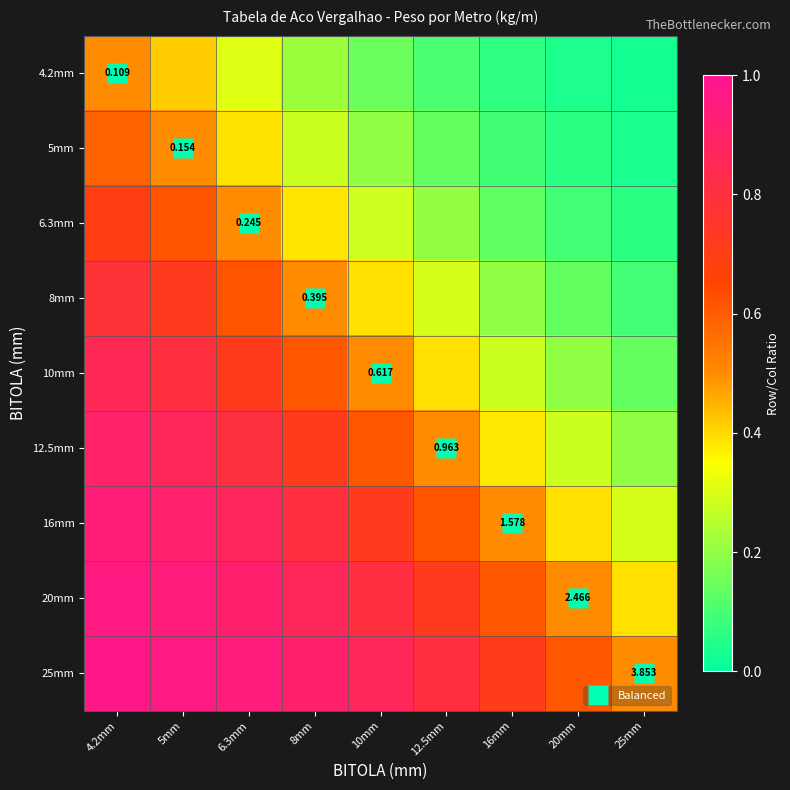

List the series in order of their peak value, lowest first.

4.2mm, 5mm, 6.3mm, 8mm, 10mm, 12.5mm, 16mm, 20mm, 25mm